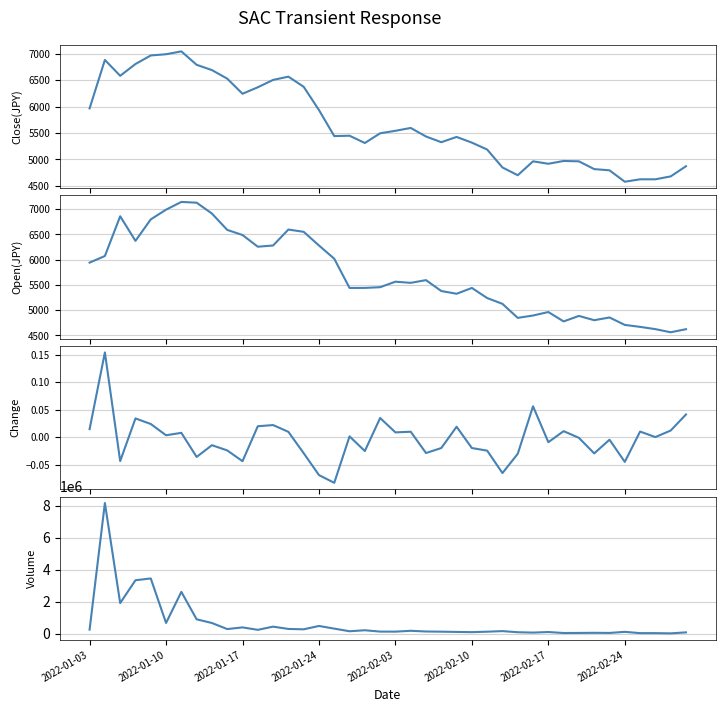

How many lines are shown in the chart?

4